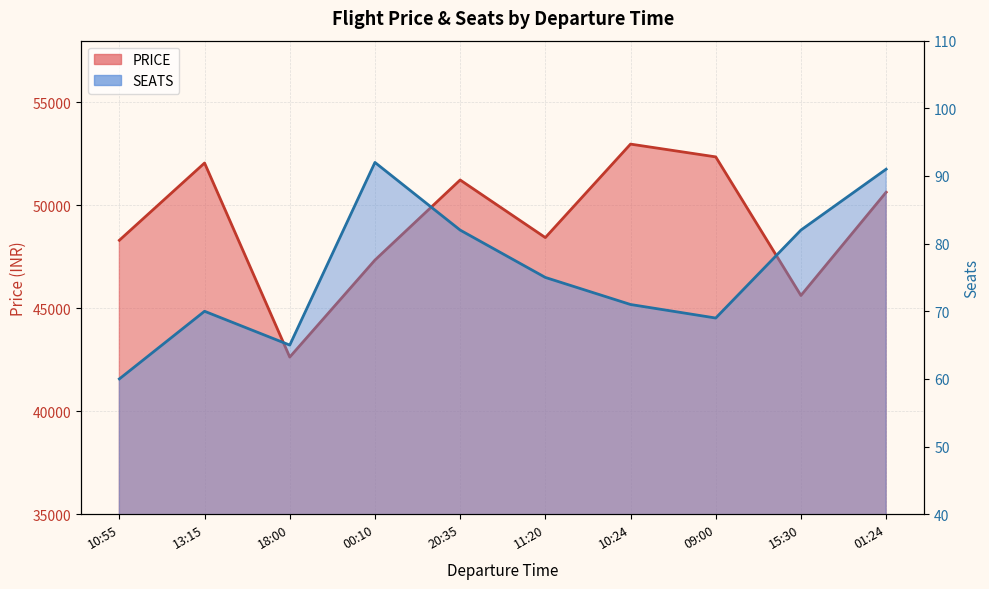

True or false: PRICE has a value of 68202 at 01:24.

False